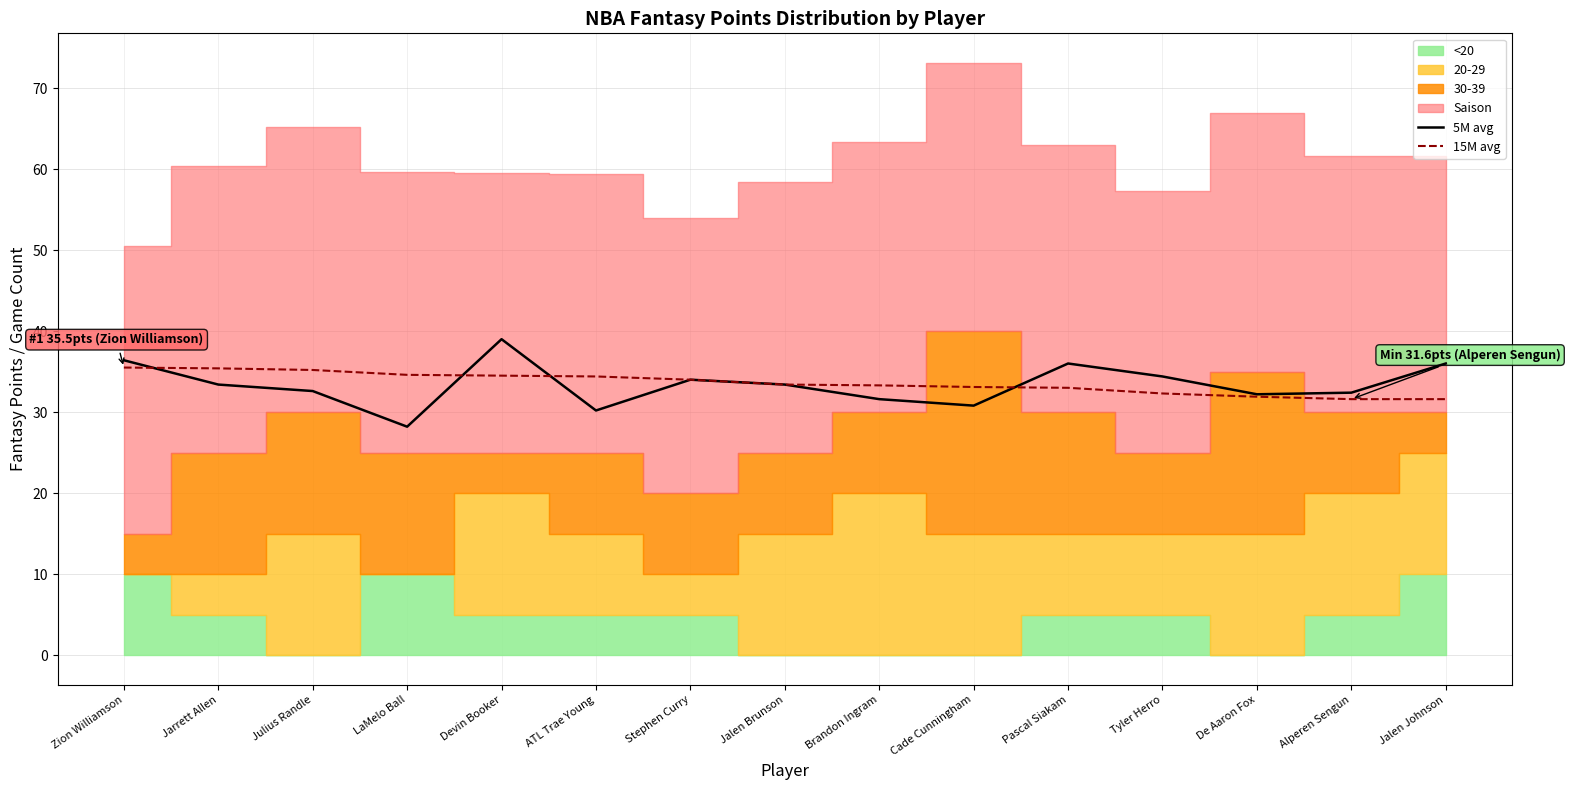

The 5M avg series shows 34.4 at Tyler Herro. True or false?

True